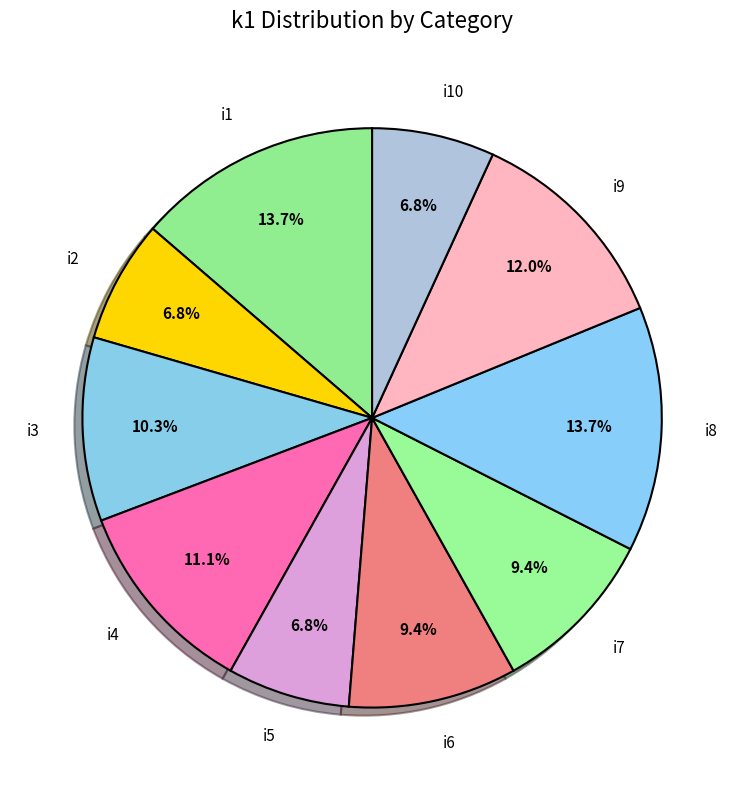

How many slices are in this pie chart?

10